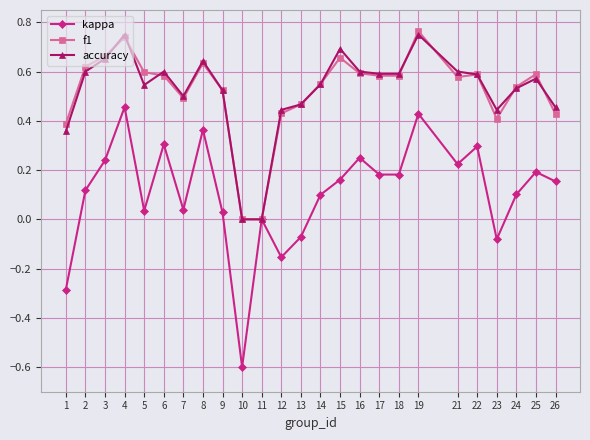

True or false: kappa has more than 1 points higher than both neighbors.

True